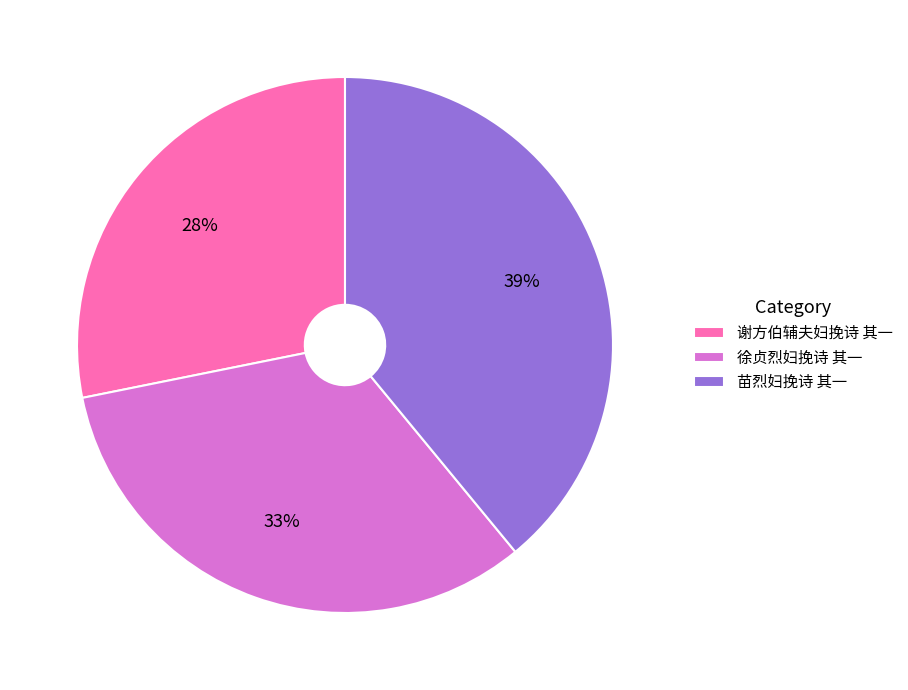

To the nearest percent, what is the combined percentage of 徐贞烈妇挽诗 其一 and 苗烈妇挽诗 其一?

72%